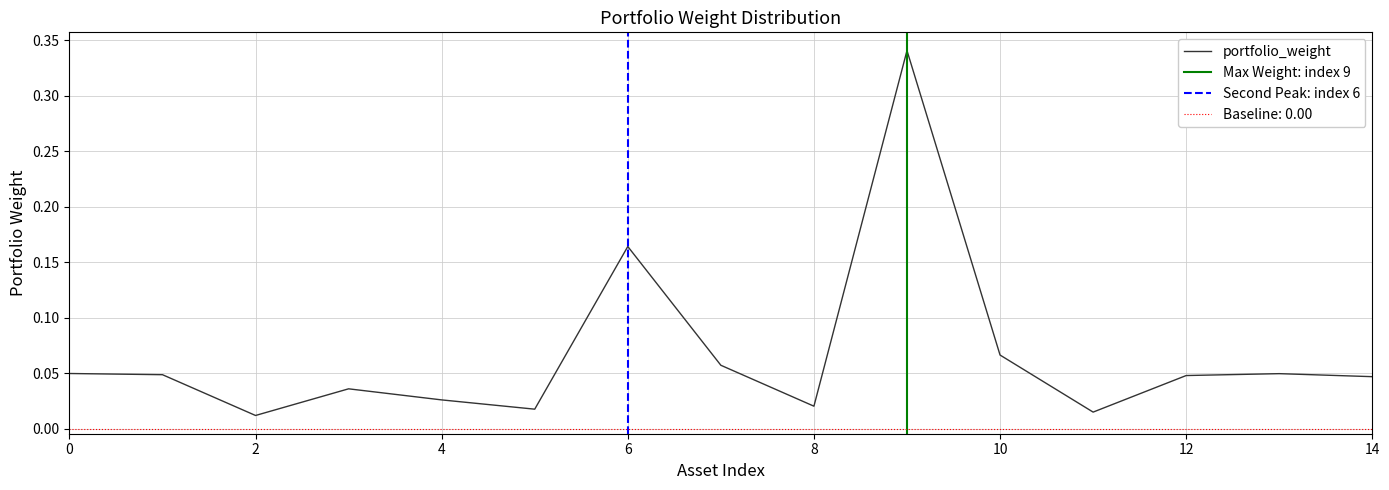

The value at 14 is 0.1. True or false?

False